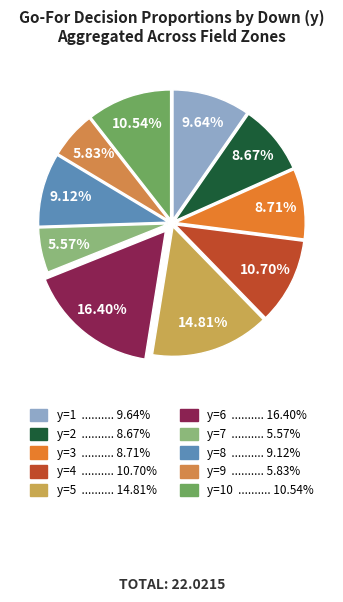

How many slices are in this pie chart?

10